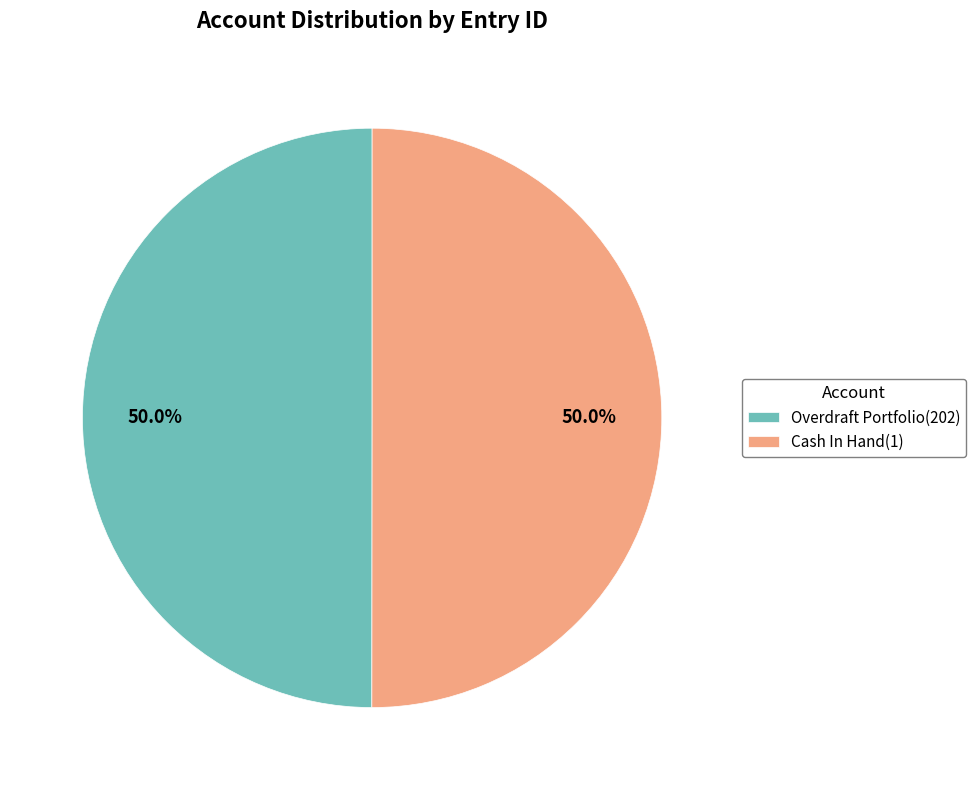

Combined, what portion of the pie is Overdraft Portfolio(202) and Cash In Hand(1)?

100.0%